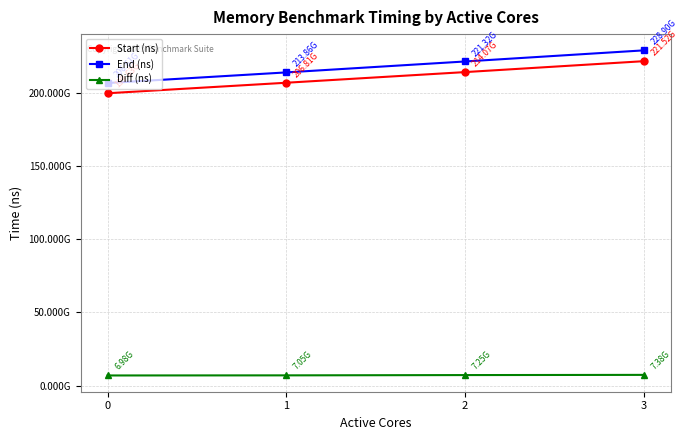

What are all the series names shown in the legend?

Start (ns), End (ns), Diff (ns)